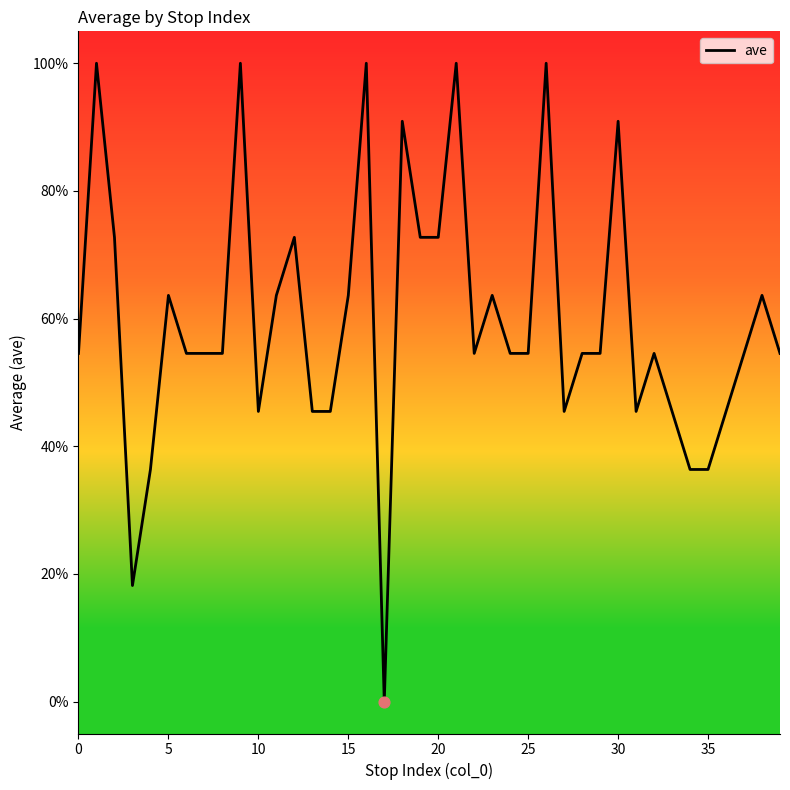

What is the maximum value shown in the chart?

100.0